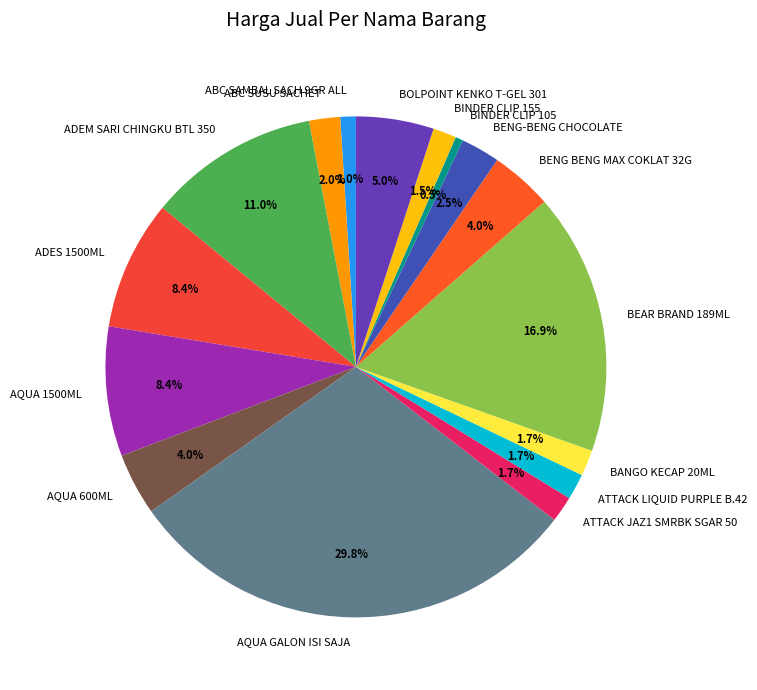

How many slices are in this pie chart?

16